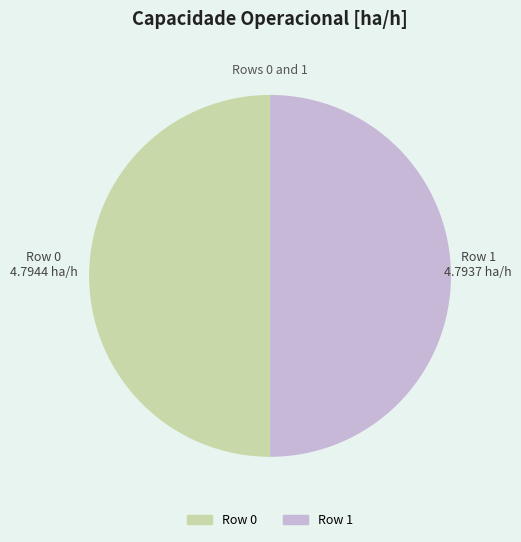

Which slice is the smallest?

1